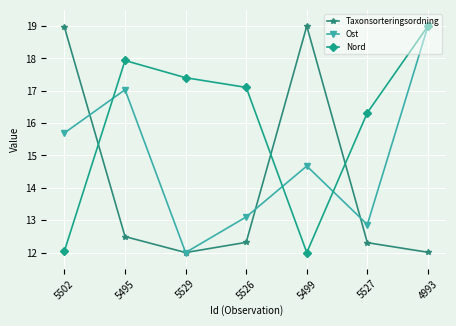

What position from the left is 5499?

5